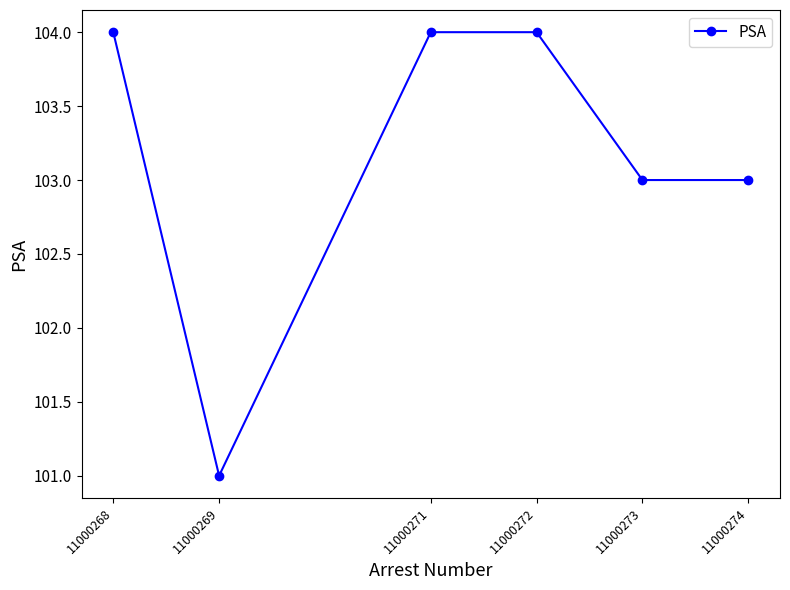

Does the chart have visible grid lines?

No